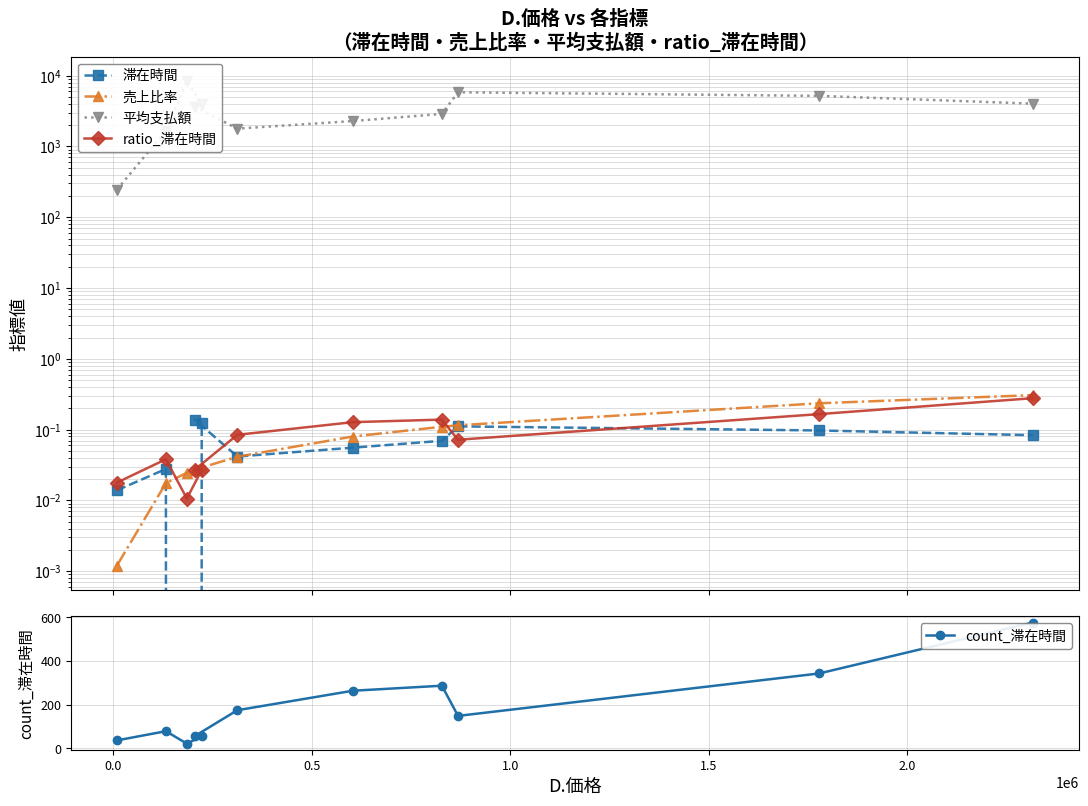

Reading right to left, transcribe all the data shown in this chart.

滞在時間: 0.1	0.1	0.1	0.1	0.1	0.0	0.1	0.1	0.0	0.0	0.0
売上比率: 0.3	0.2	0.1	0.1	0.1	0.0	0.0	0.0	0.0	0.0	0.0
平均支払額: 4020.8	5182.7	5826.4	2883.4	2284.0	1785.1	3652.0	3974.8	8416.4	1675.9	244.9
ratio_滞在時間: 0.3	0.2	0.1	0.1	0.1	0.1	0.0	0.0	0.0	0.0	0.0
count_滞在時間: 576.0	343.0	149.0	287.0	264.0	175.0	56.0	56.0	22.0	79.0	37.0